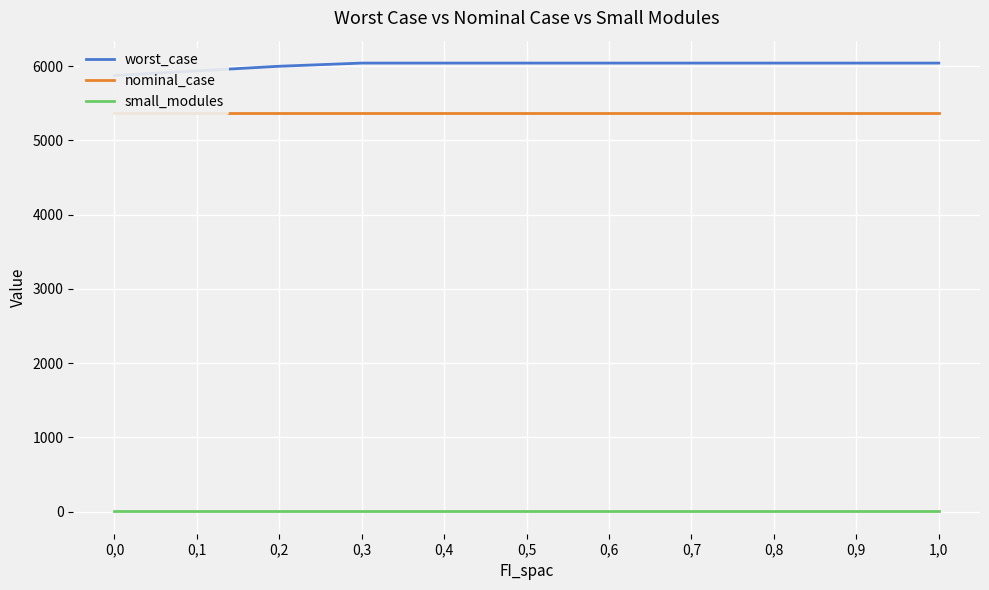

What is the minimum value for worst_case?

5873.5